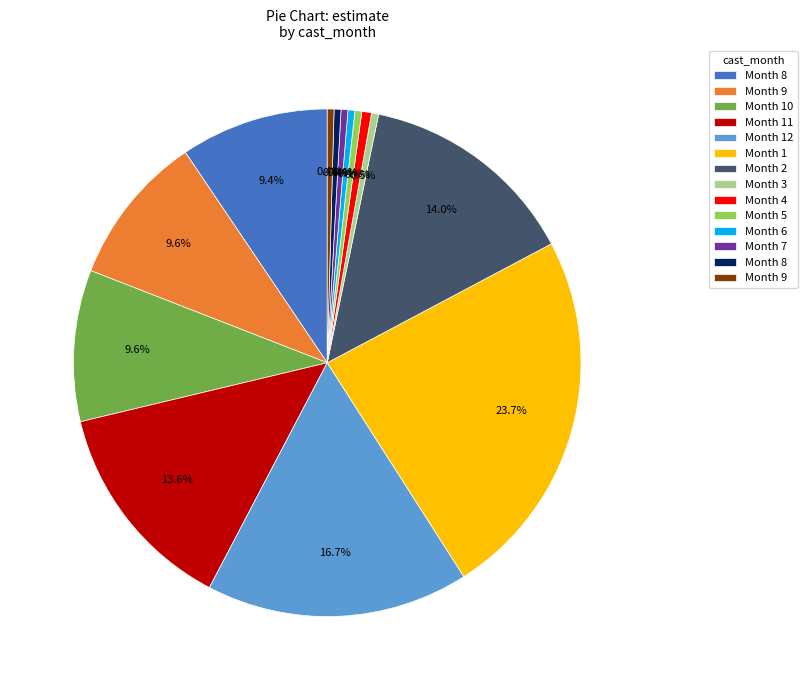

Does any single category account for the majority?

No